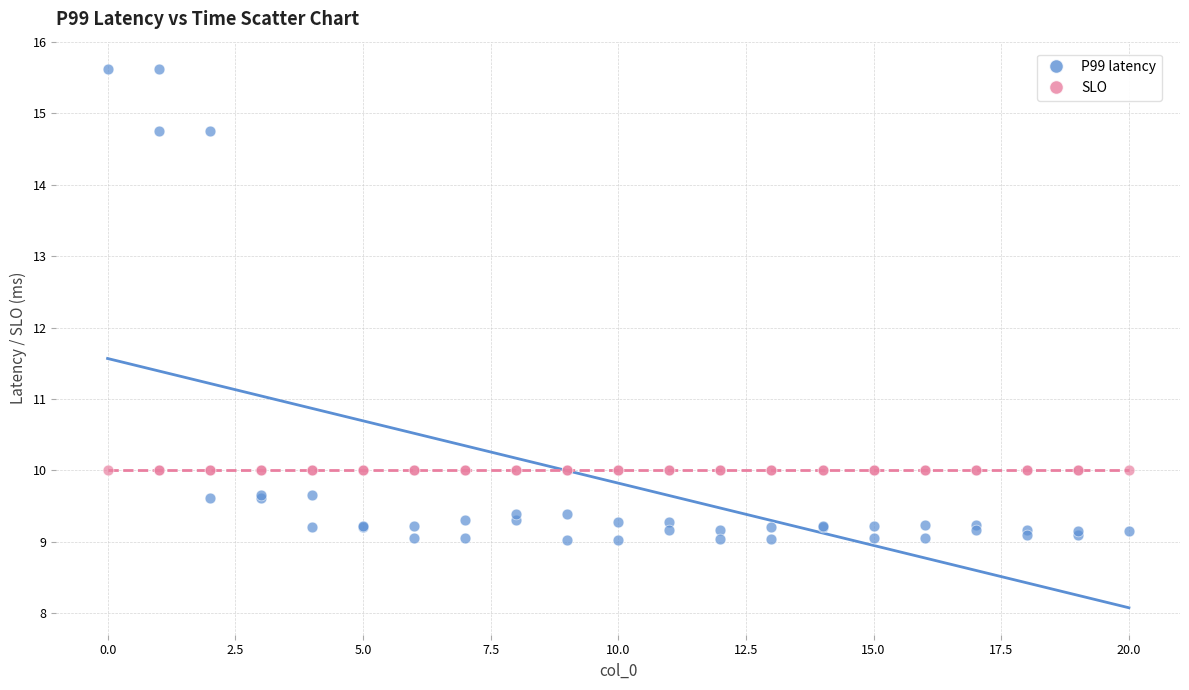

Which series contains the highest Y value?

P99 latency